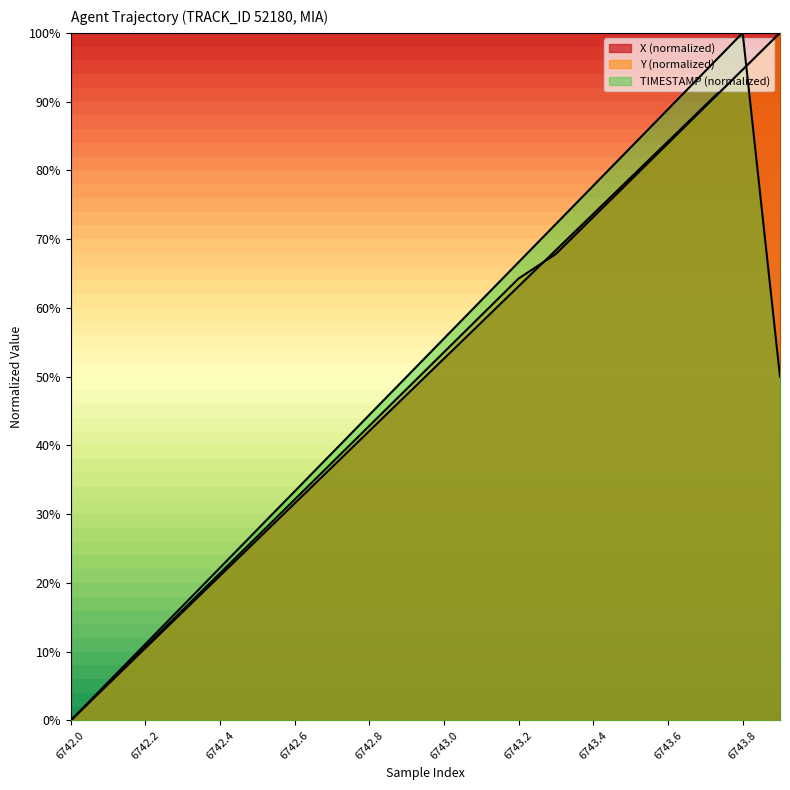

True or false: Y has more than 2 interior local peaks.

False